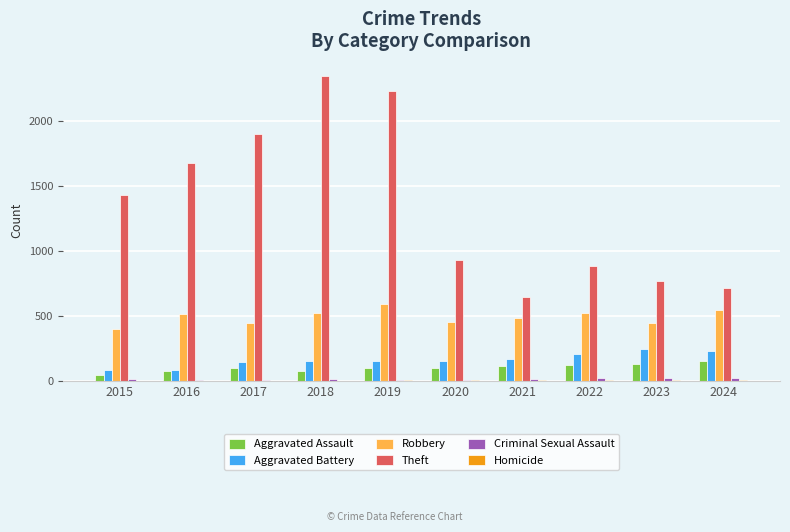

The Theft series shows 907 at 2021. True or false?

False